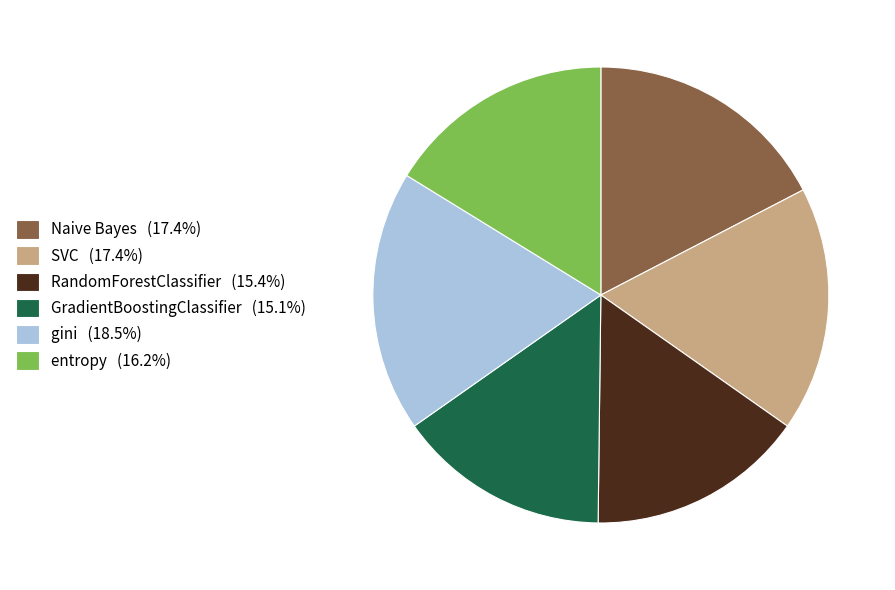

What is the ratio of the value at RandomForestClassifier (15.4%) to the value at gini (18.5%)?

0.8